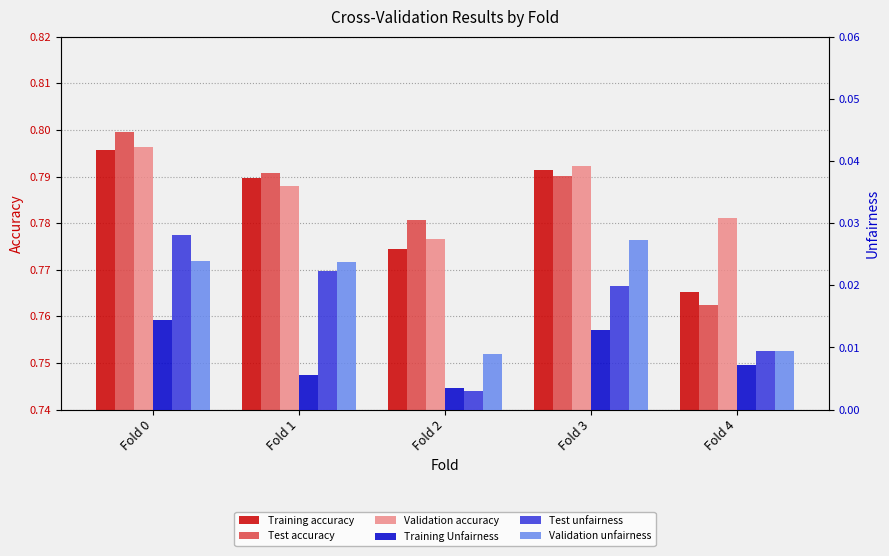

Rank the categories by Validation accuracy value from lowest to highest.

Fold 2, Fold 4, Fold 1, Fold 3, Fold 0